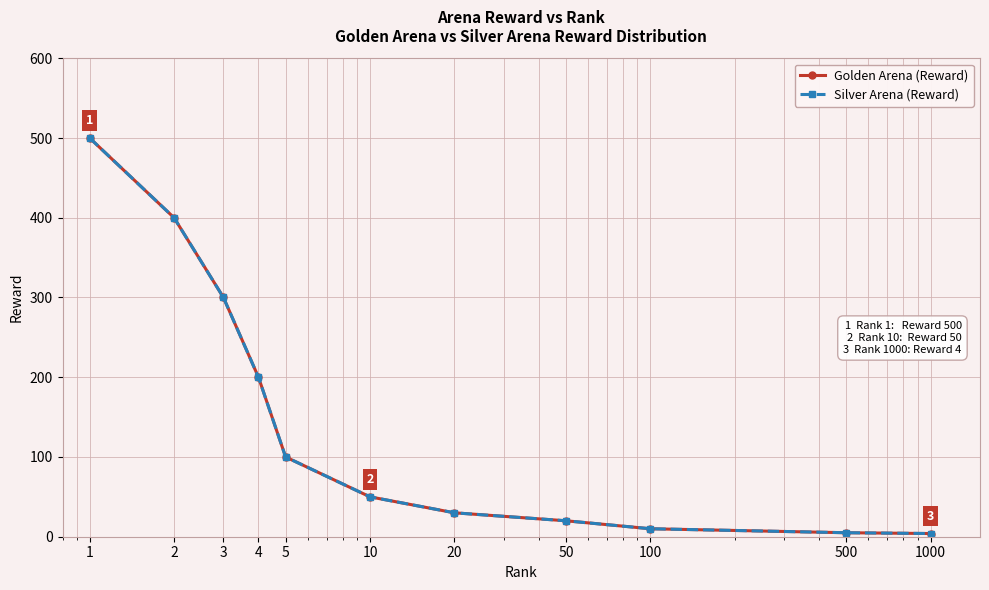

What is the difference between the maximum and second lowest values in the Silver Arena (Reward) series?

495